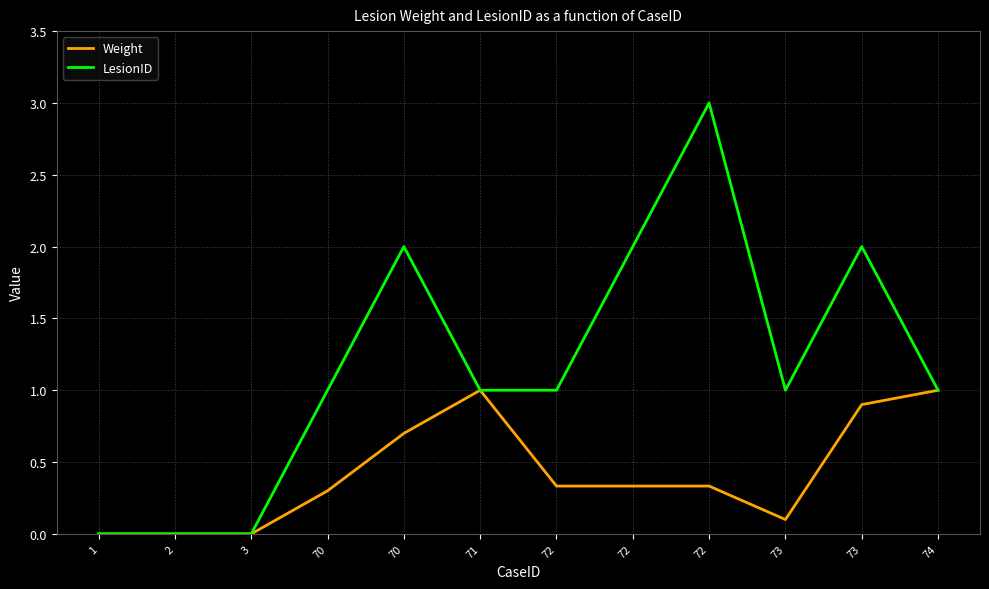

Is this an area chart (filled region under the line)?

No